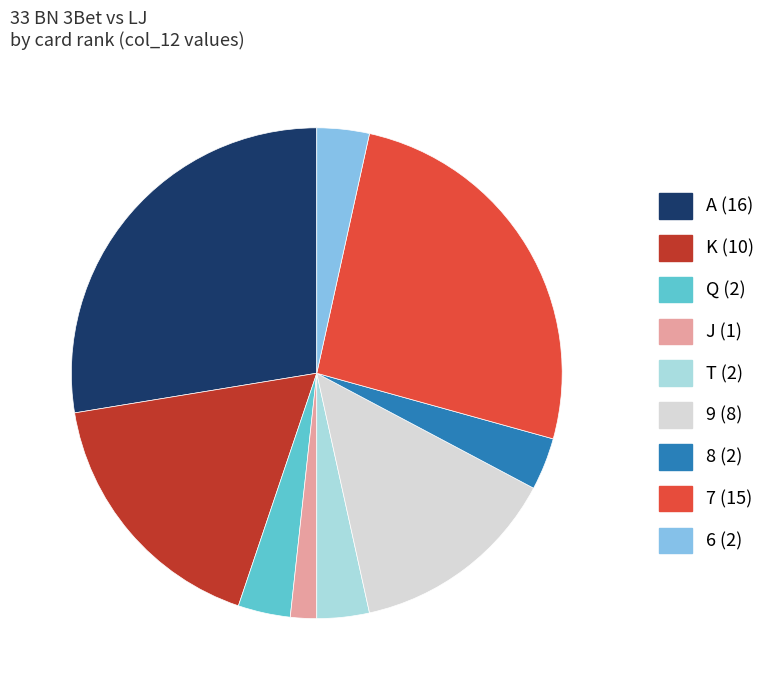

Is there a majority slice in this chart?

No